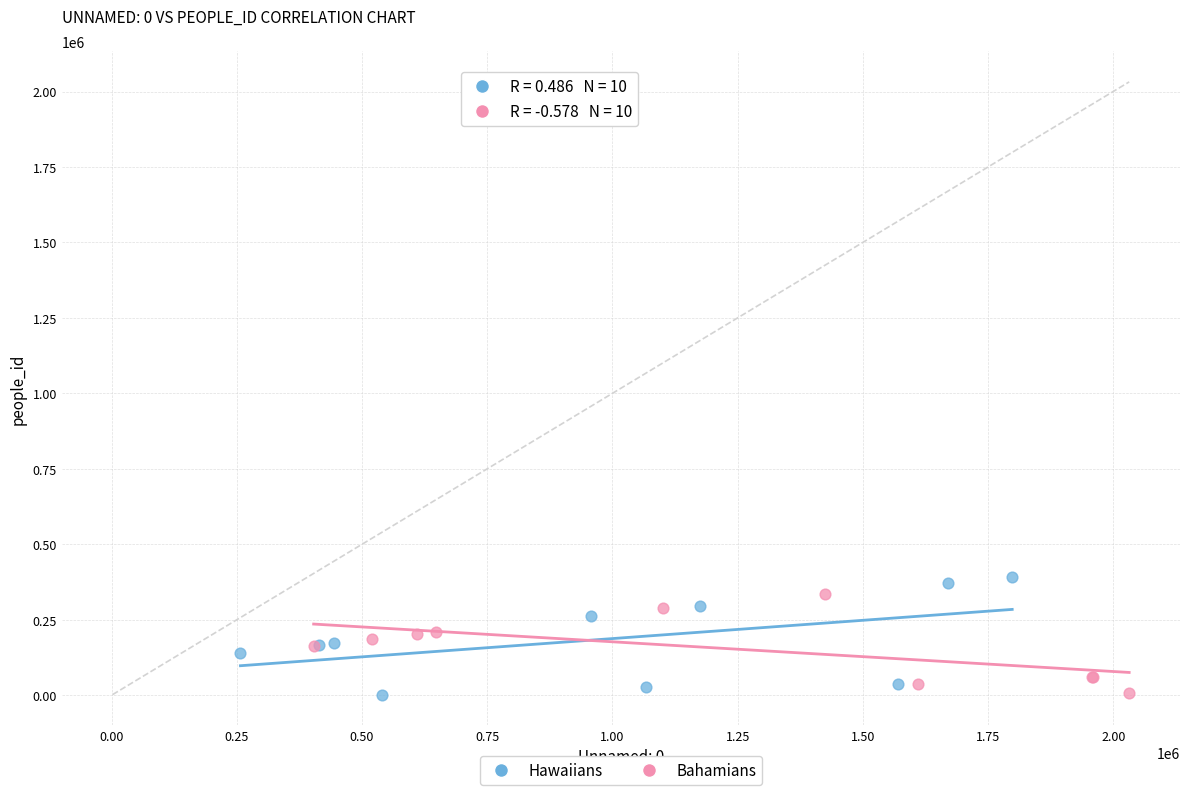

What are all the series names shown in the legend?

Hawaiians, Bahamians